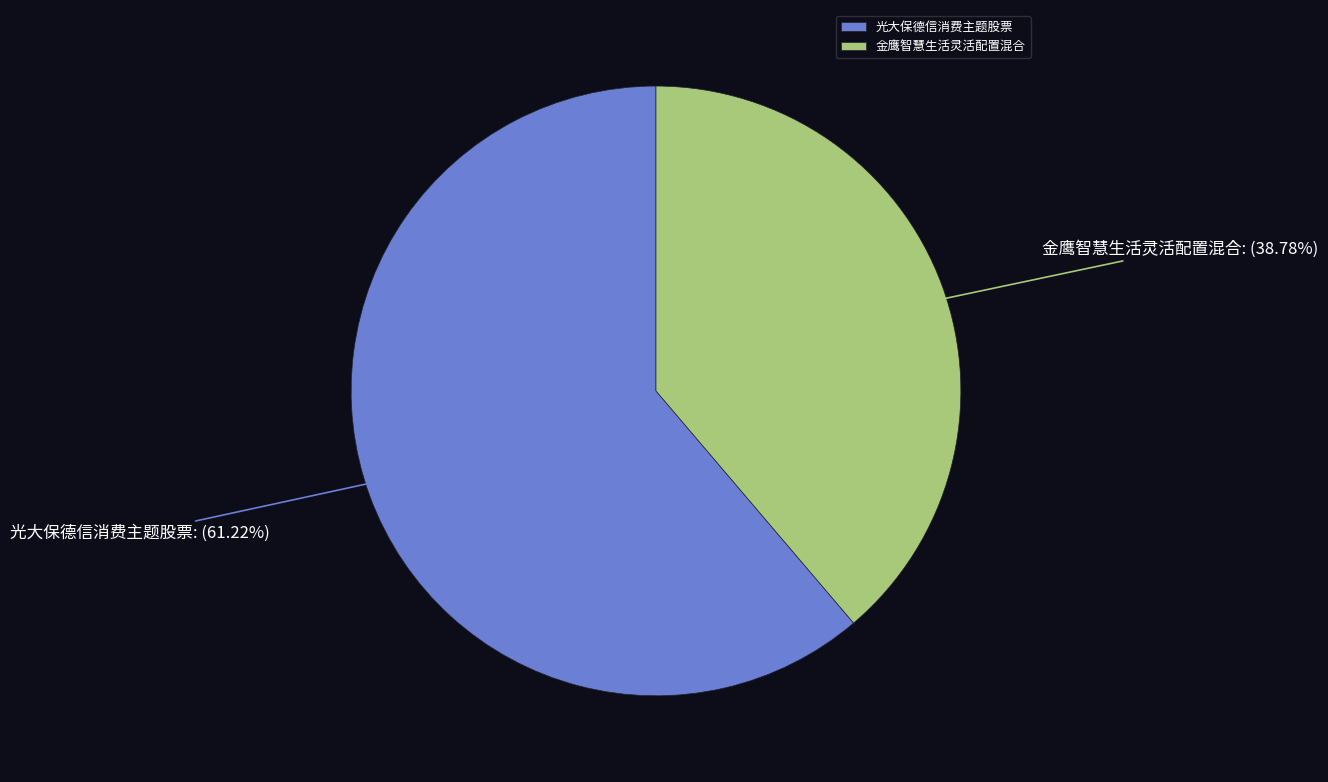

Is it true that 金鹰智慧生活灵活配置混合 is 39% of the pie?

True